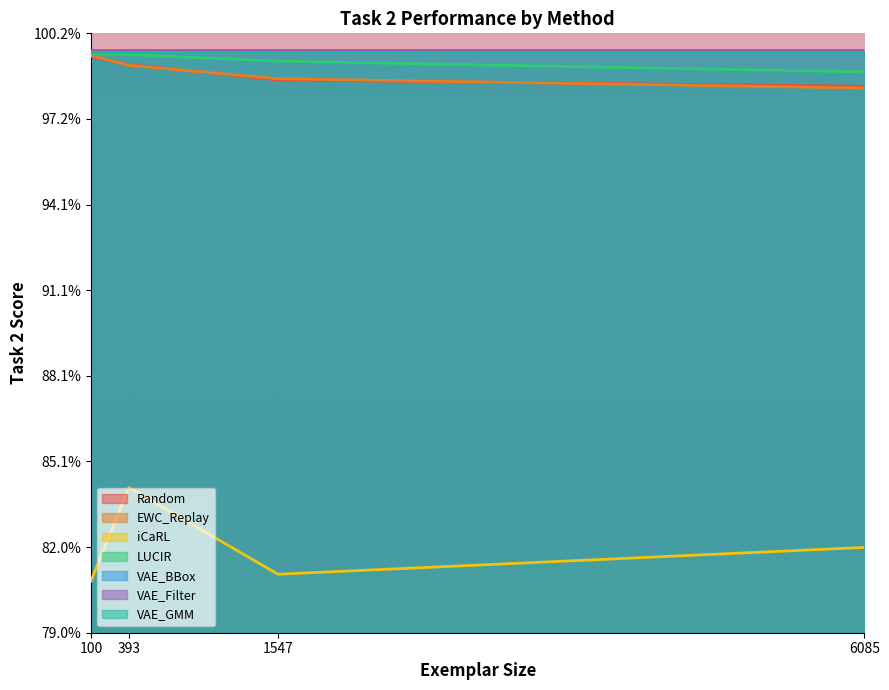

What is the sum of the LUCIR values at 100 and 1547?

2.0